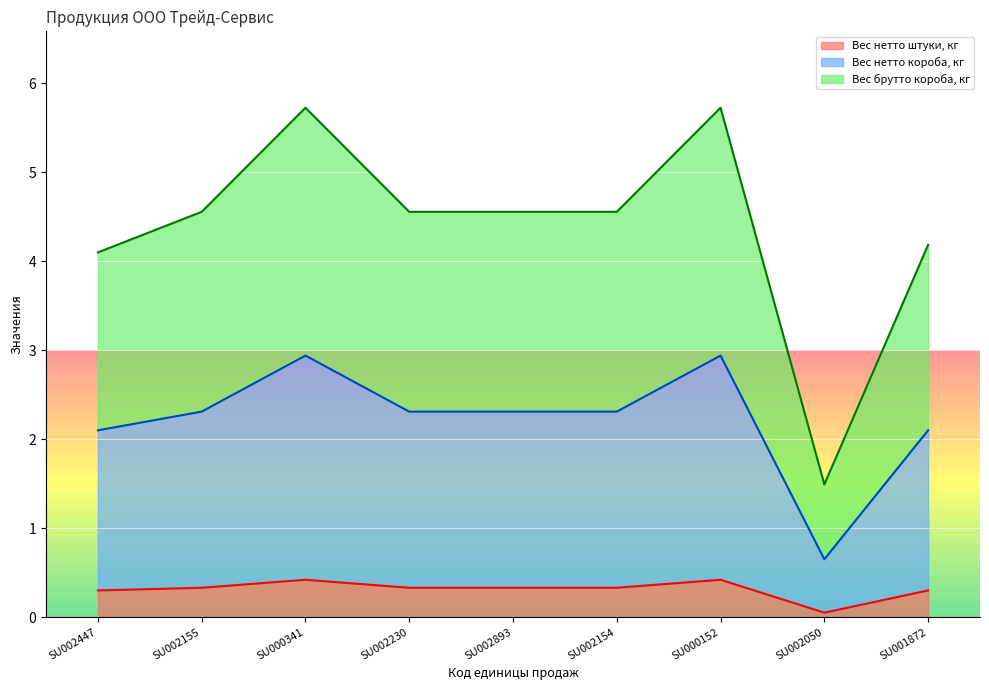

How many data points in Вес брутто короба, кг are above 4?

8